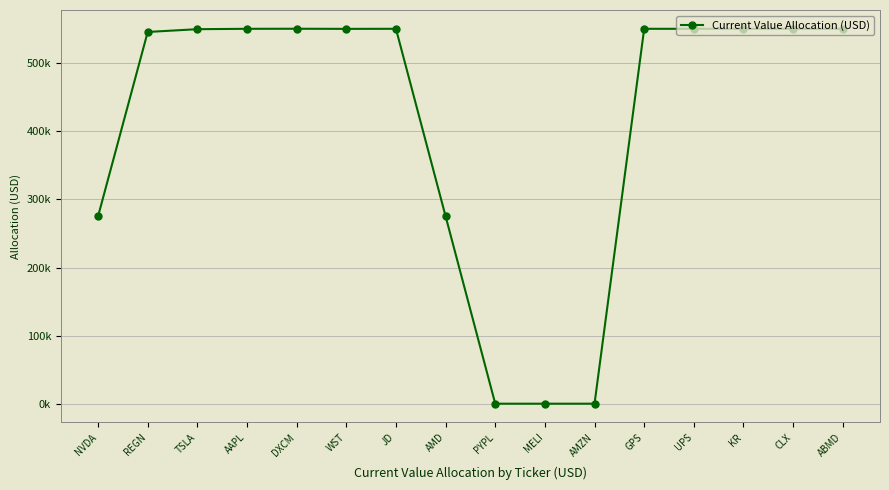

Is this an area chart (filled region under the line)?

No